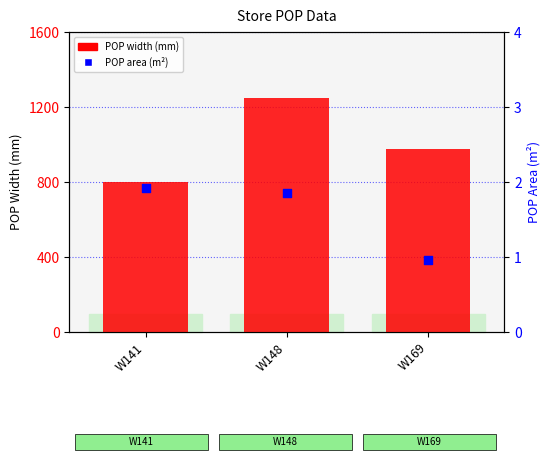

What is the total value across all series at W148?

1247.9